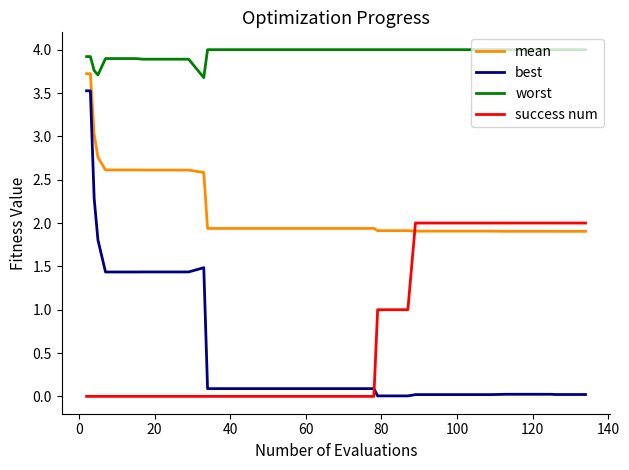

True or false: worst and success num cross at least once.

False